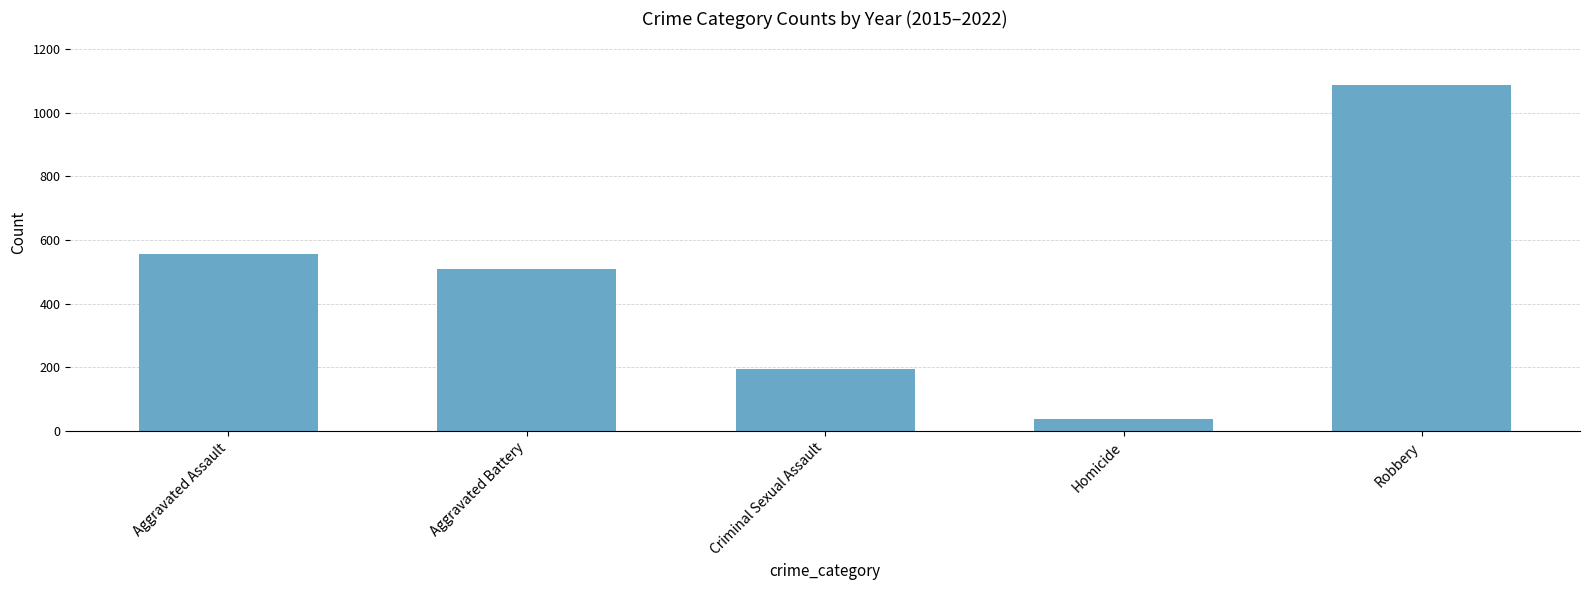

Approximately how many times larger is the value at Aggravated Battery compared to Homicide?

13.1